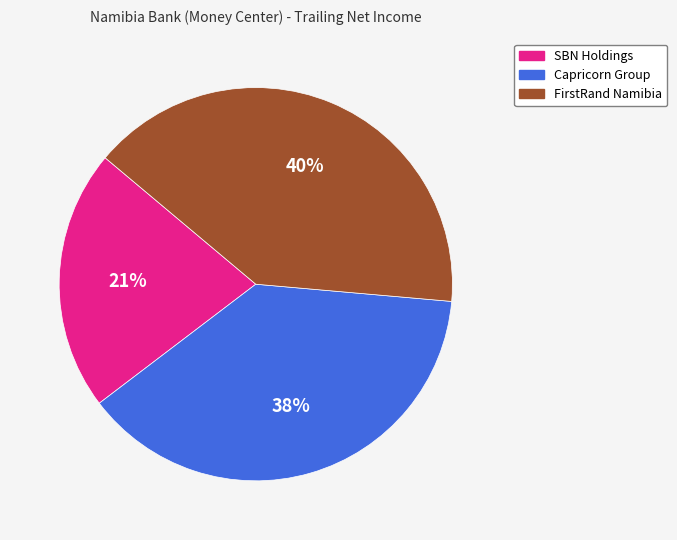

Is there any slice that represents more than half of the pie?

No